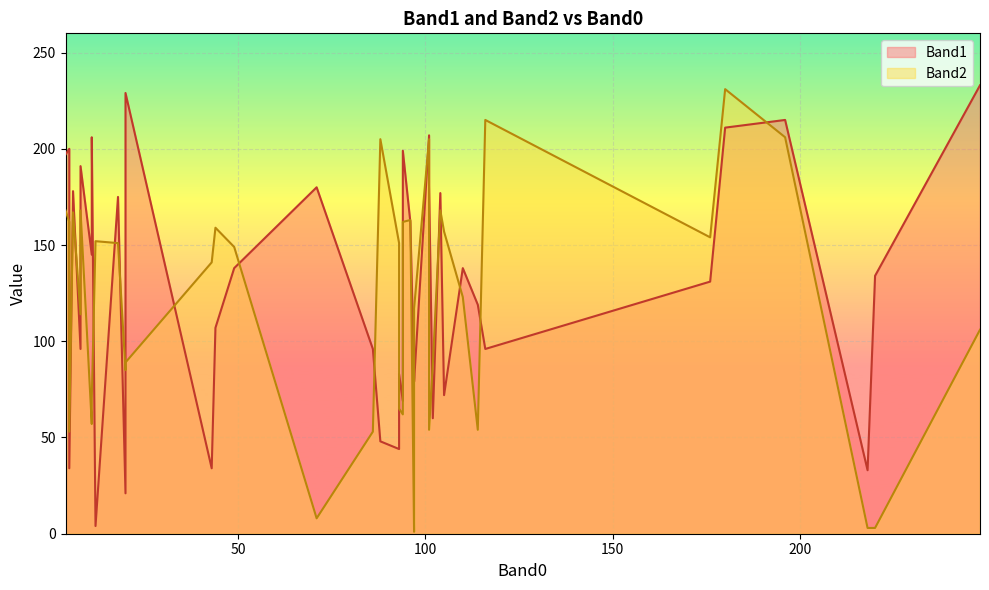

Rank the series at 18 from lowest to highest value.

Band2, Band1